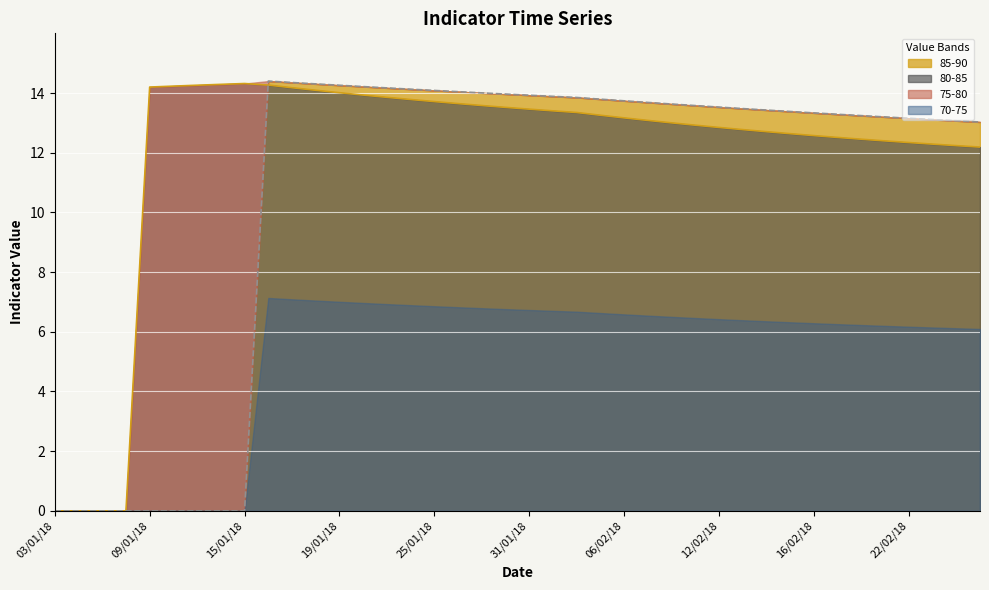

At how many categories does at least one series exceed 10?

36